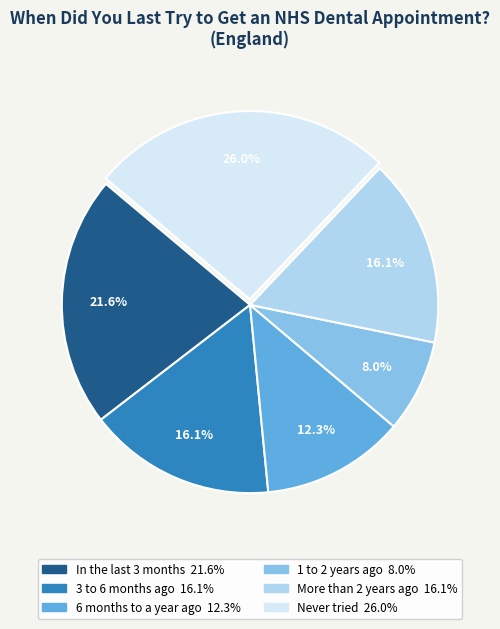

Is there any slice that represents more than half of the pie?

No